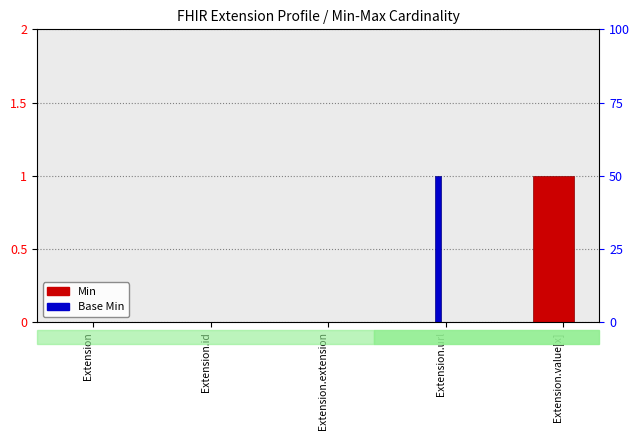

How many groups of bars are there?

5